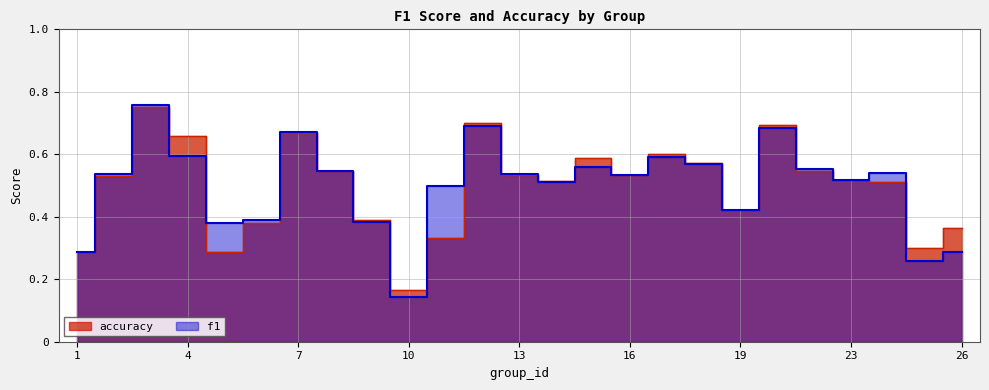

Where is f1 nearest to the value 0?

10